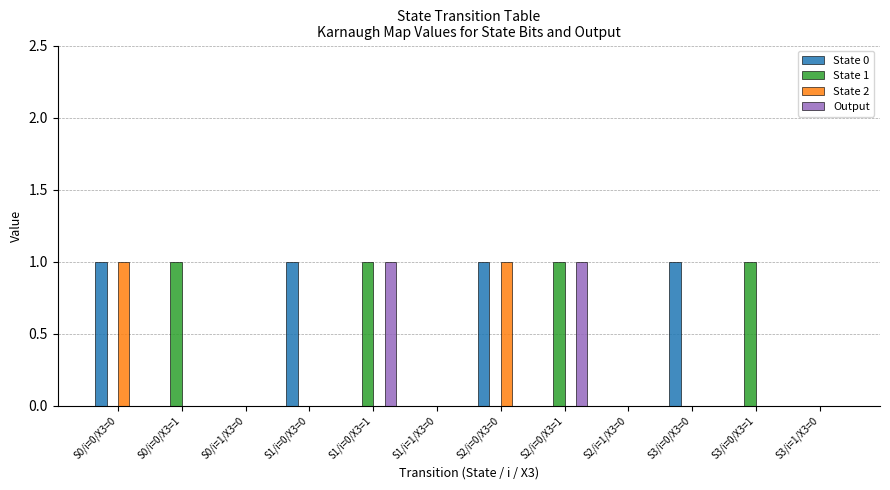

The State 1 series shows 1 at S2/i=0/X3=1. True or false?

True